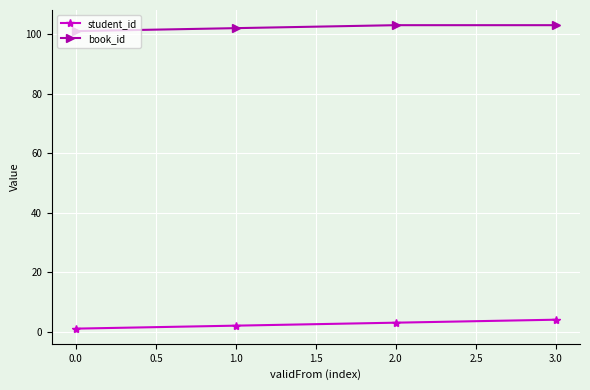

How many lines are shown in the chart?

2